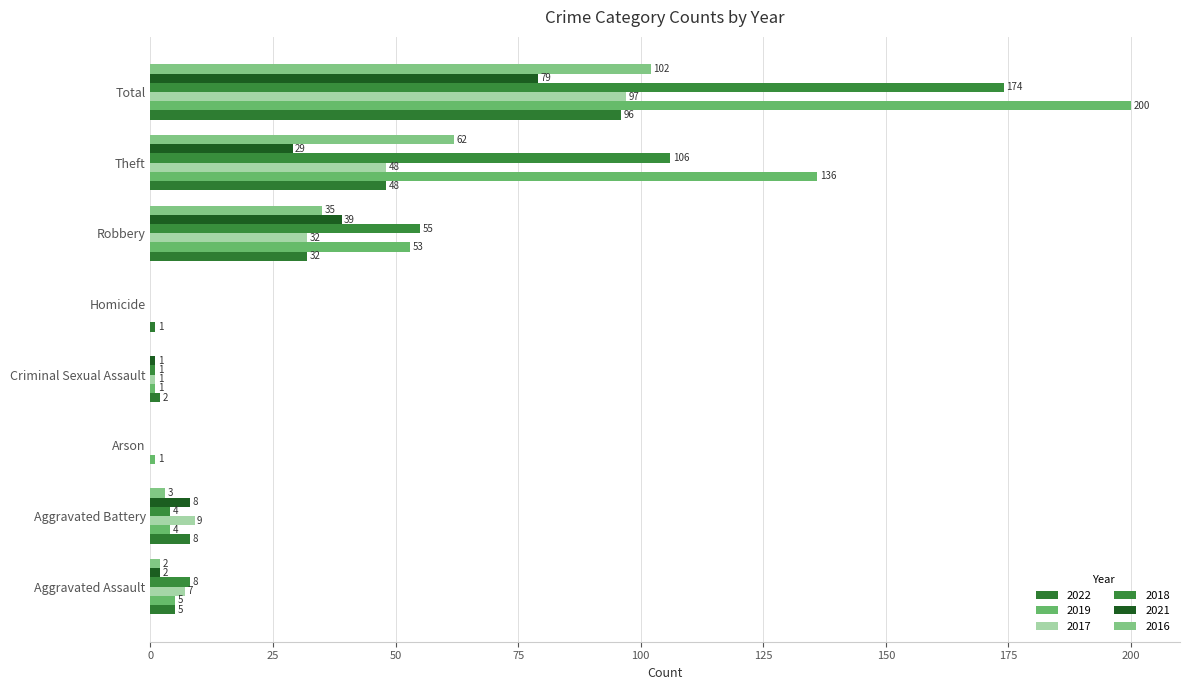

Which series changed the most between Aggravated Battery and Arson?

2017